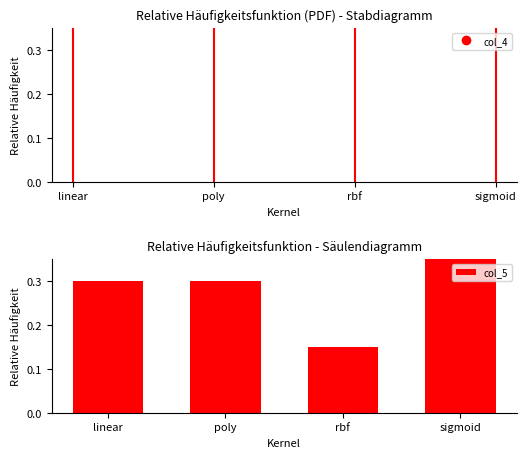

What position from the right is sigmoid?

1